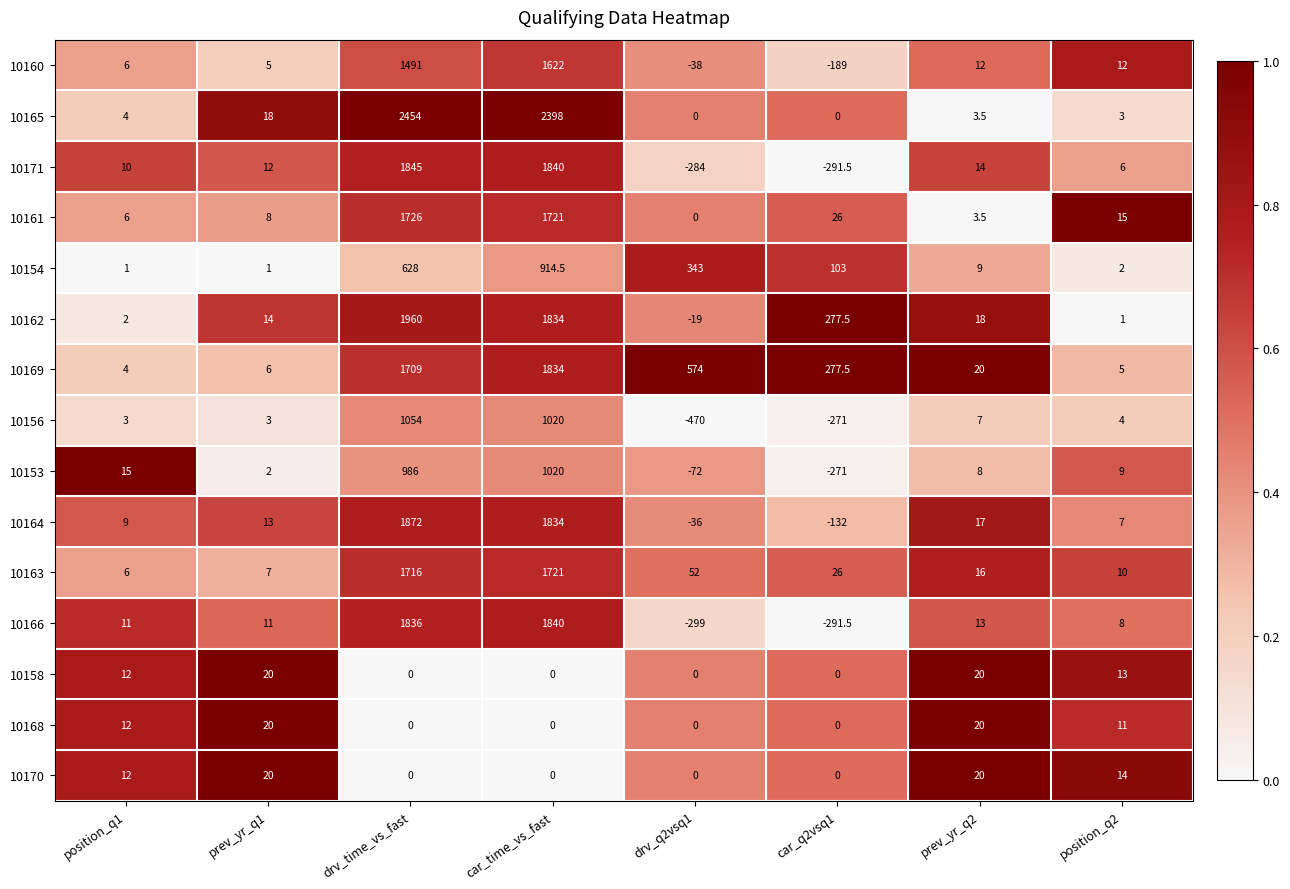

How many categories are shown in the chart?

8